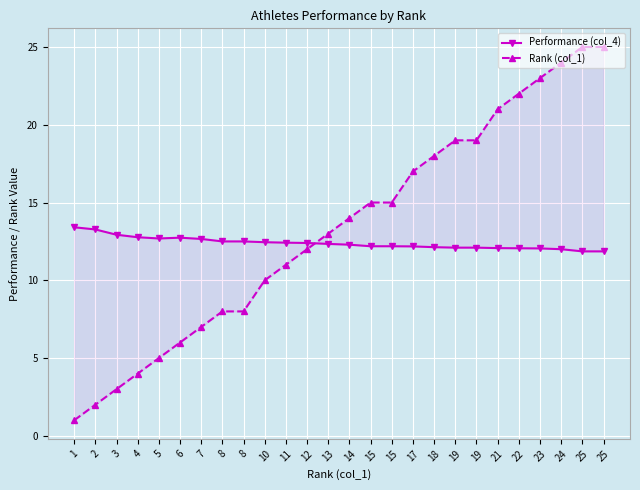

What is the value of the Performance (col_4) point at the 7th from the left?

12.7